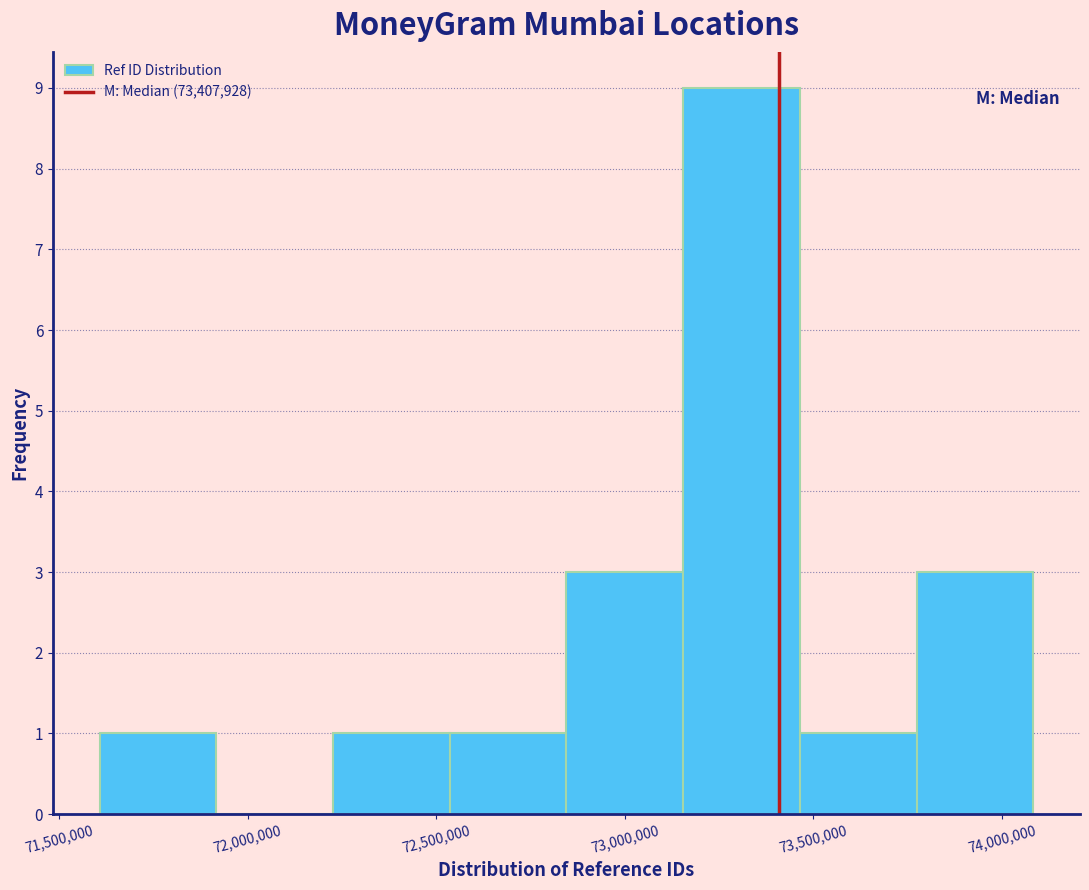

Reading left to right, list every bar in this chart as the range it spans on the x-axis followed by its height. Neither the bar edges nor the heights are printed on the chart, so give them approximately, as read against the axes.

71600000 to 71900000: 1
71900000 to 72250000: 0
72250000 to 72550000: 1
72550000 to 72850000: 1
72850000 to 73150000: 3
73150000 to 73450000: 9
73450000 to 73750000: 1
73750000 to 74100000: 3